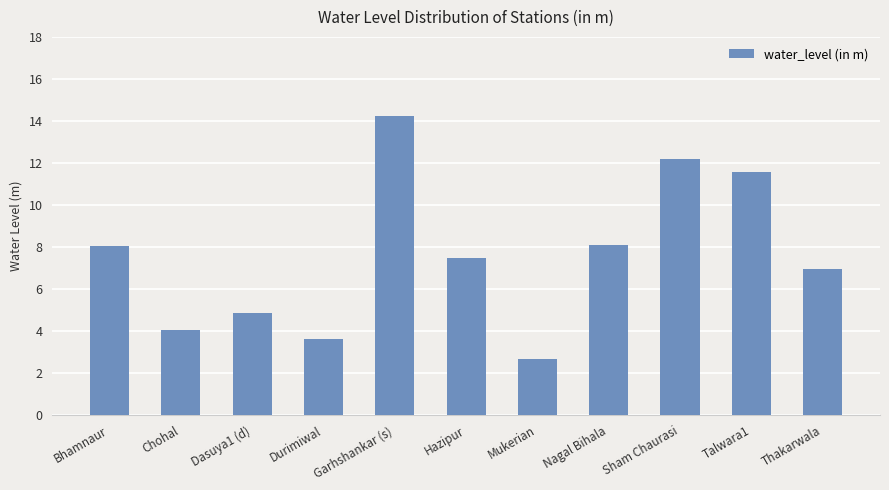

What is the average value?

7.6